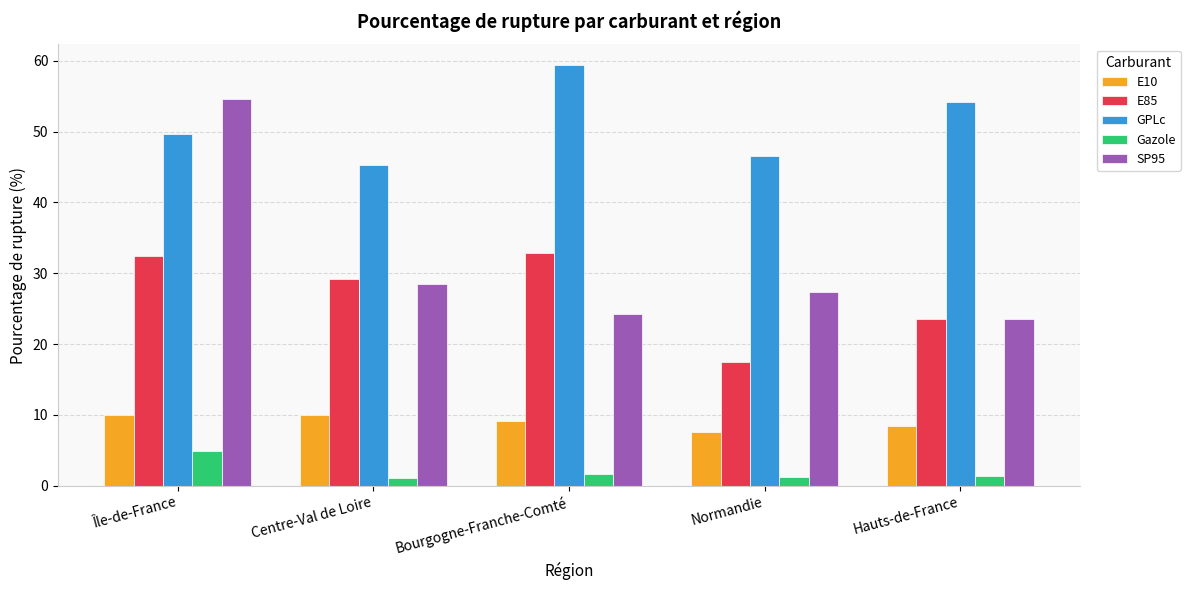

What is the greatest value displayed?

59.4